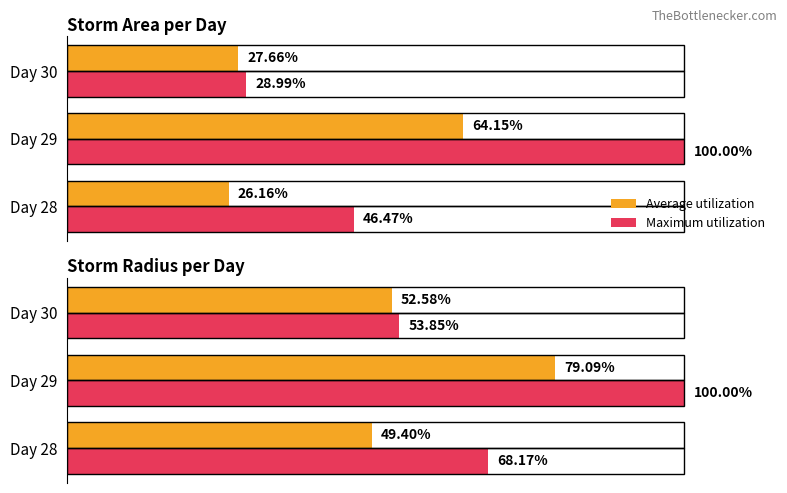

Rank the series by their average value, from highest to lowest.

Maximum utilization, Average utilization